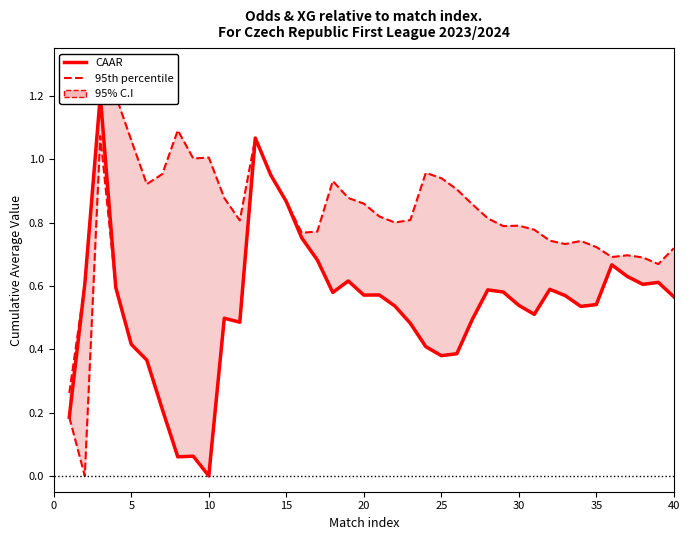

How many categories are shown in the chart?

40